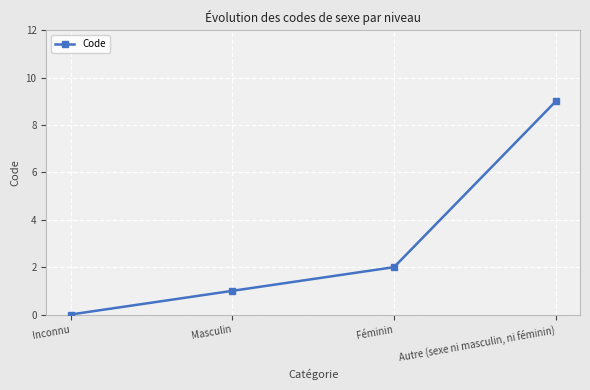

What is the average value?

3